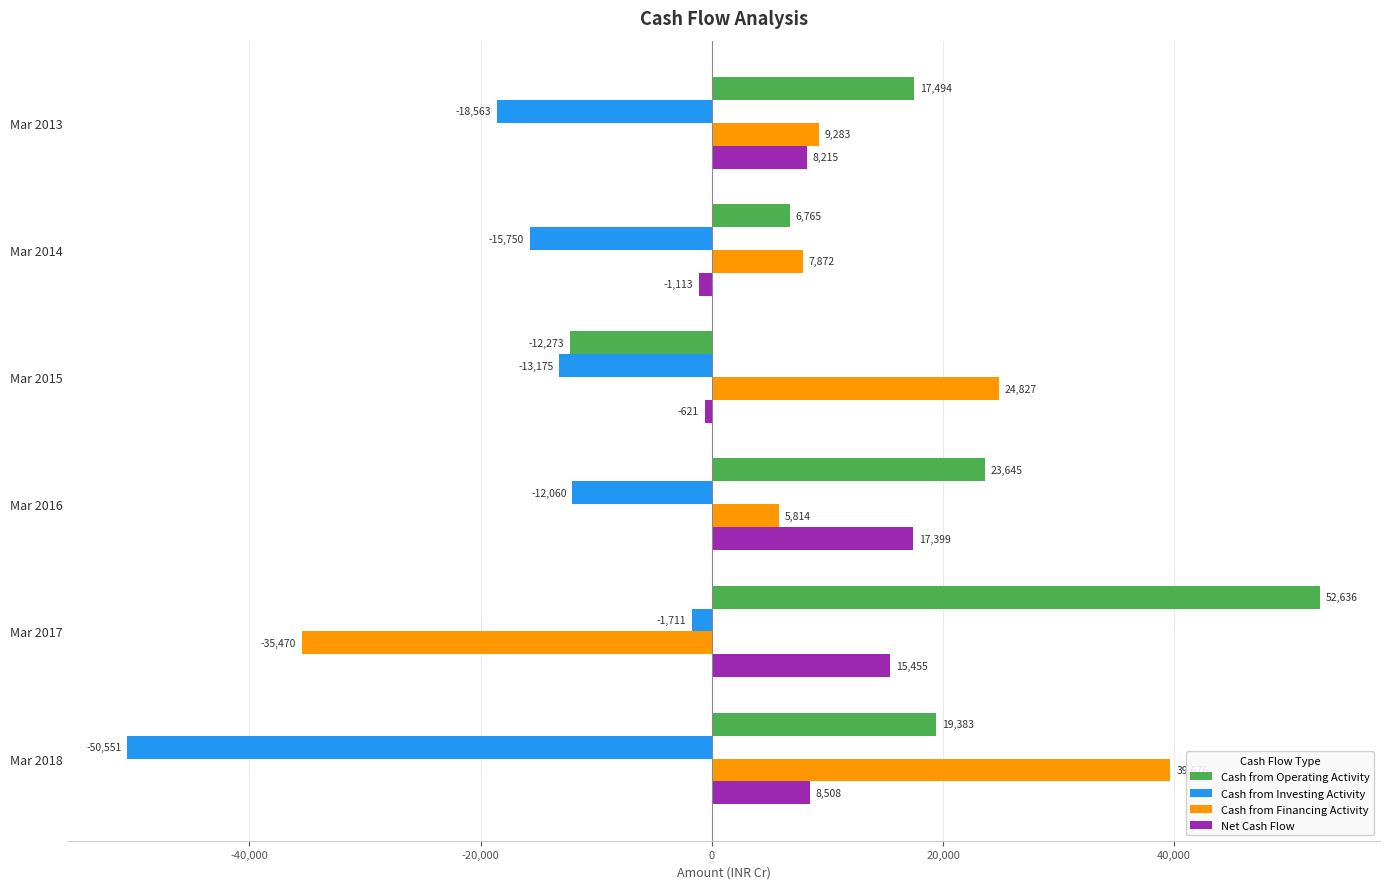

How many negative values does the Cash from Operating Activity series have?

1